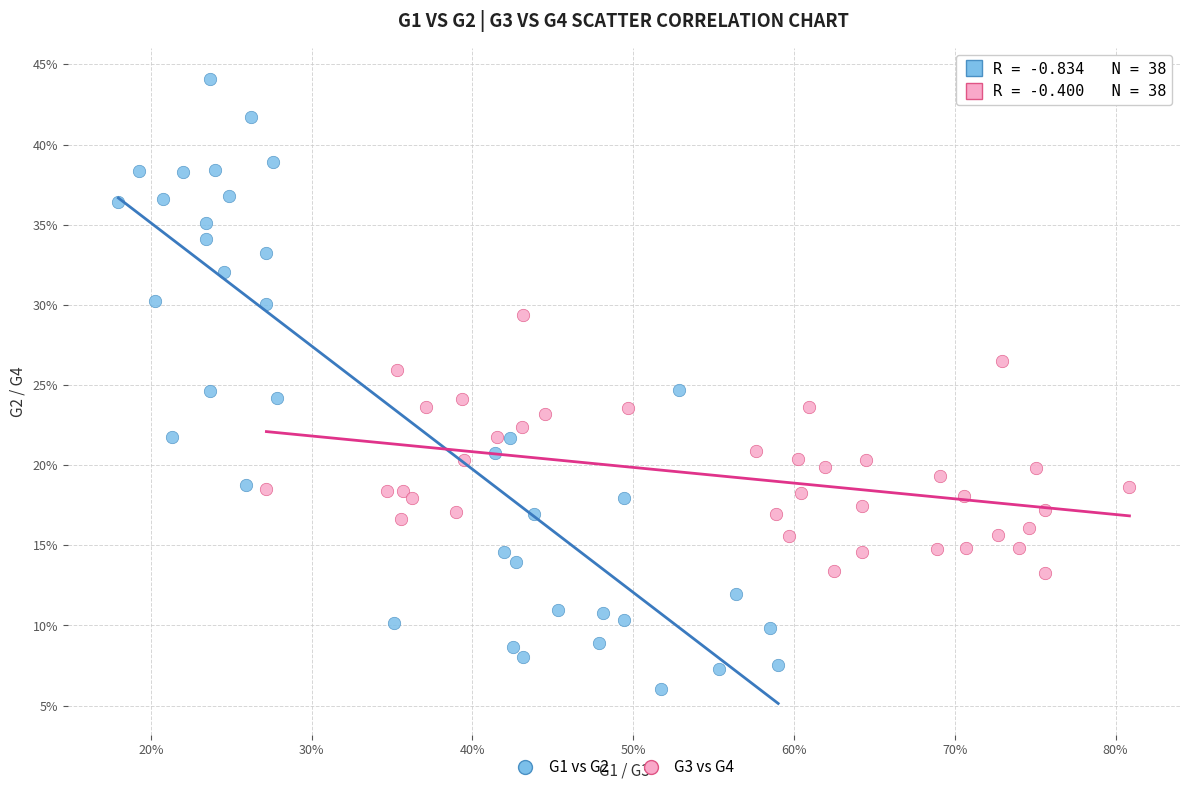

Which series has the widest spread of Y values?

G1 vs G2